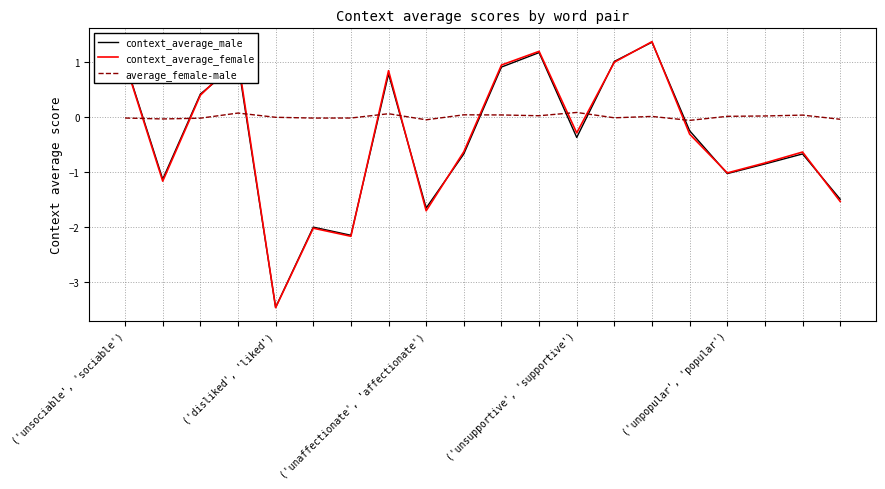

How many times do context_average_female and average_female-male cross each other?

9